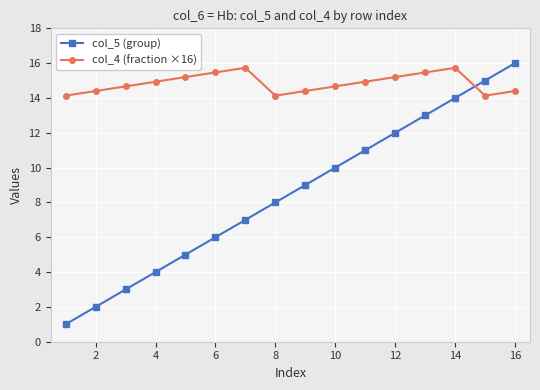

Which series has the widest spread of values?

col_5 (group)